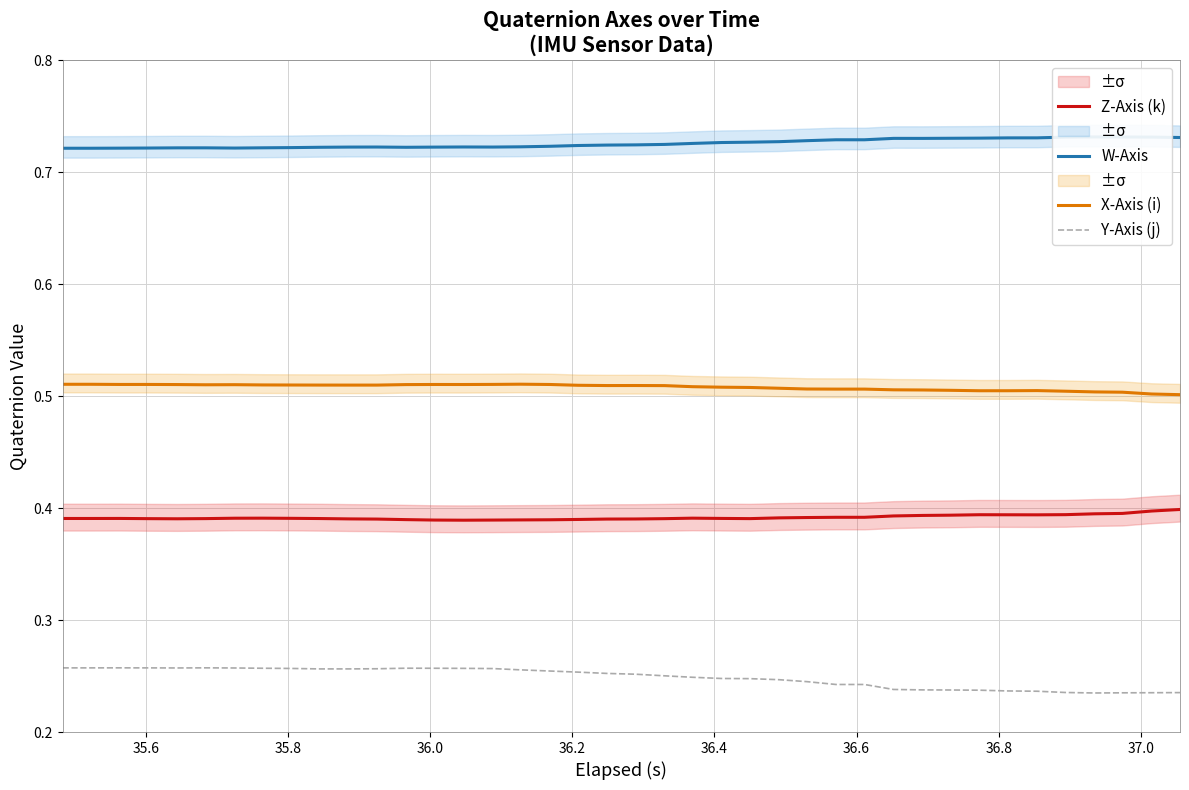

What is the minimum value shown in the chart?

0.2